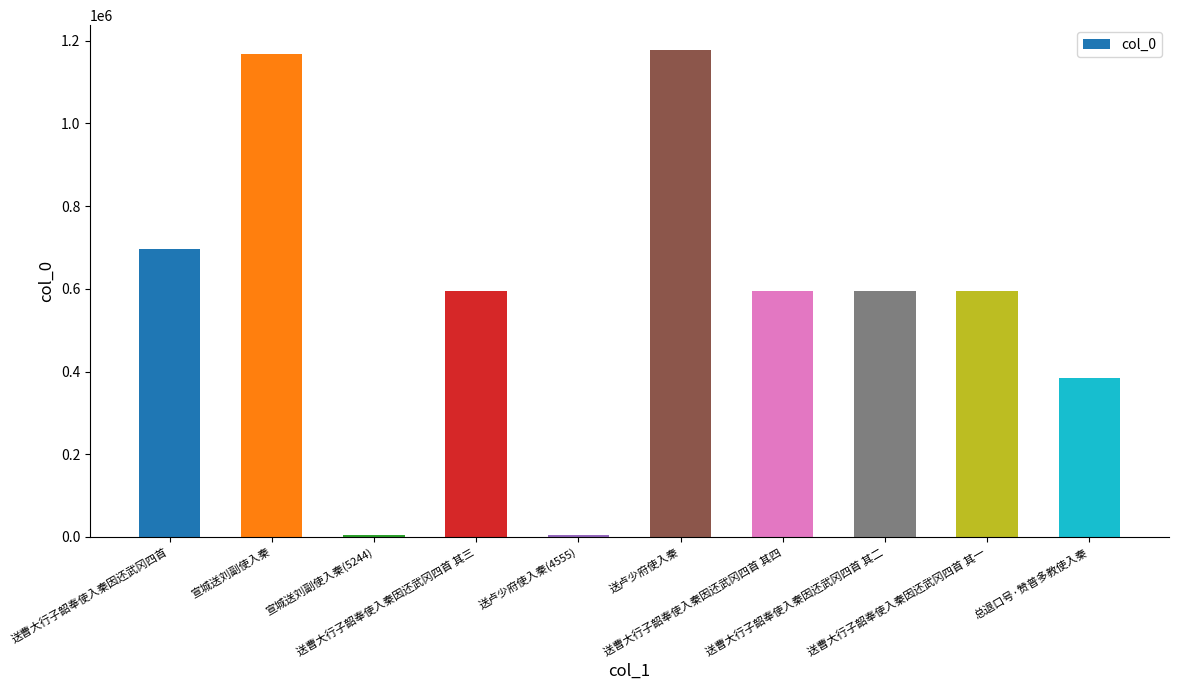

What position from the left is 送卢少府使入秦(4555)?

5